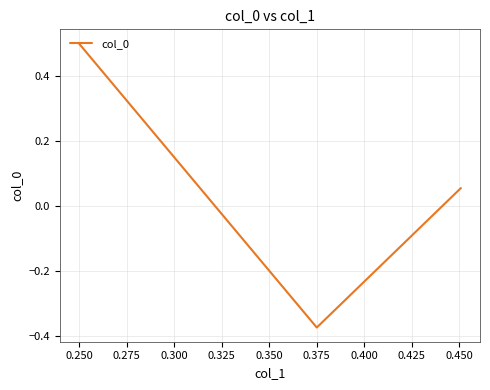

What is the difference between the maximum and minimum values?

0.9